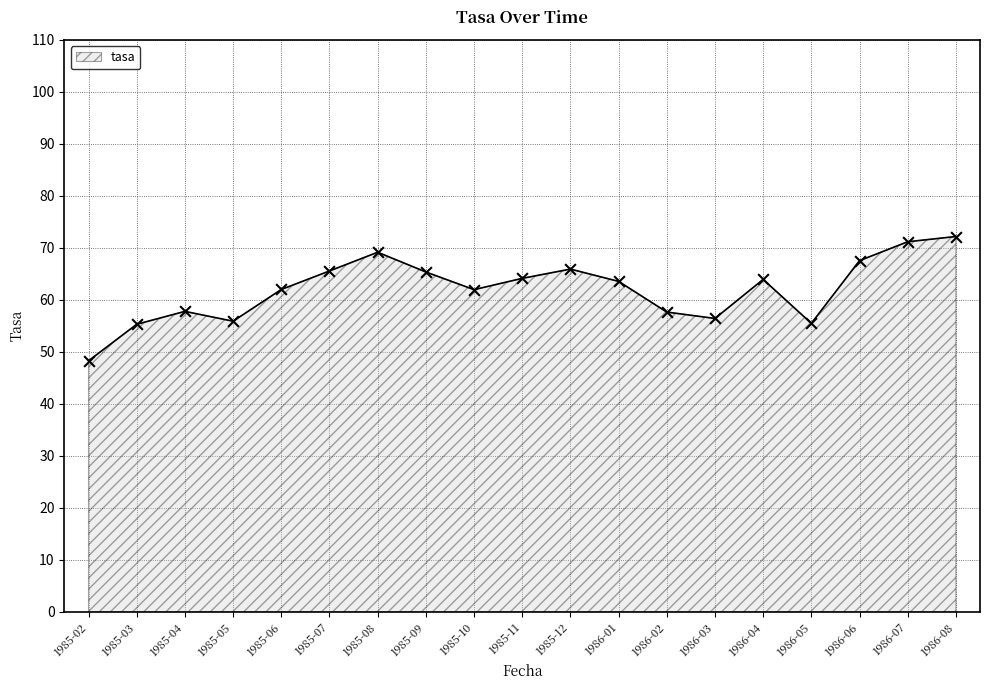

Approximately how many times larger is the value at 1986-01 compared to 1985-04?

1.1